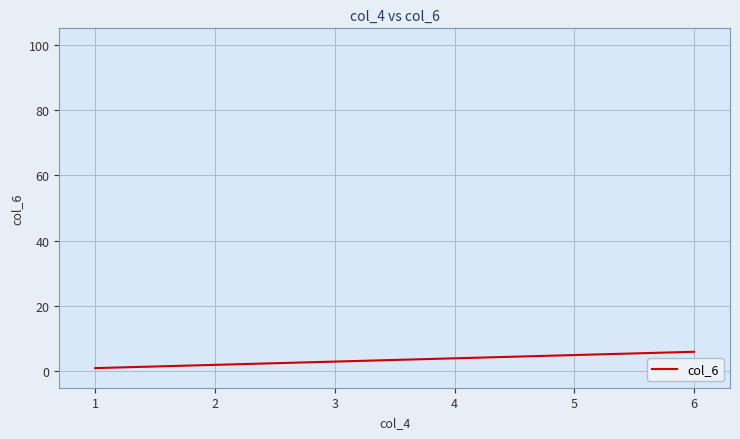

List the labels in order of value, smallest first.

1, 2, 3, 4, 5, 6